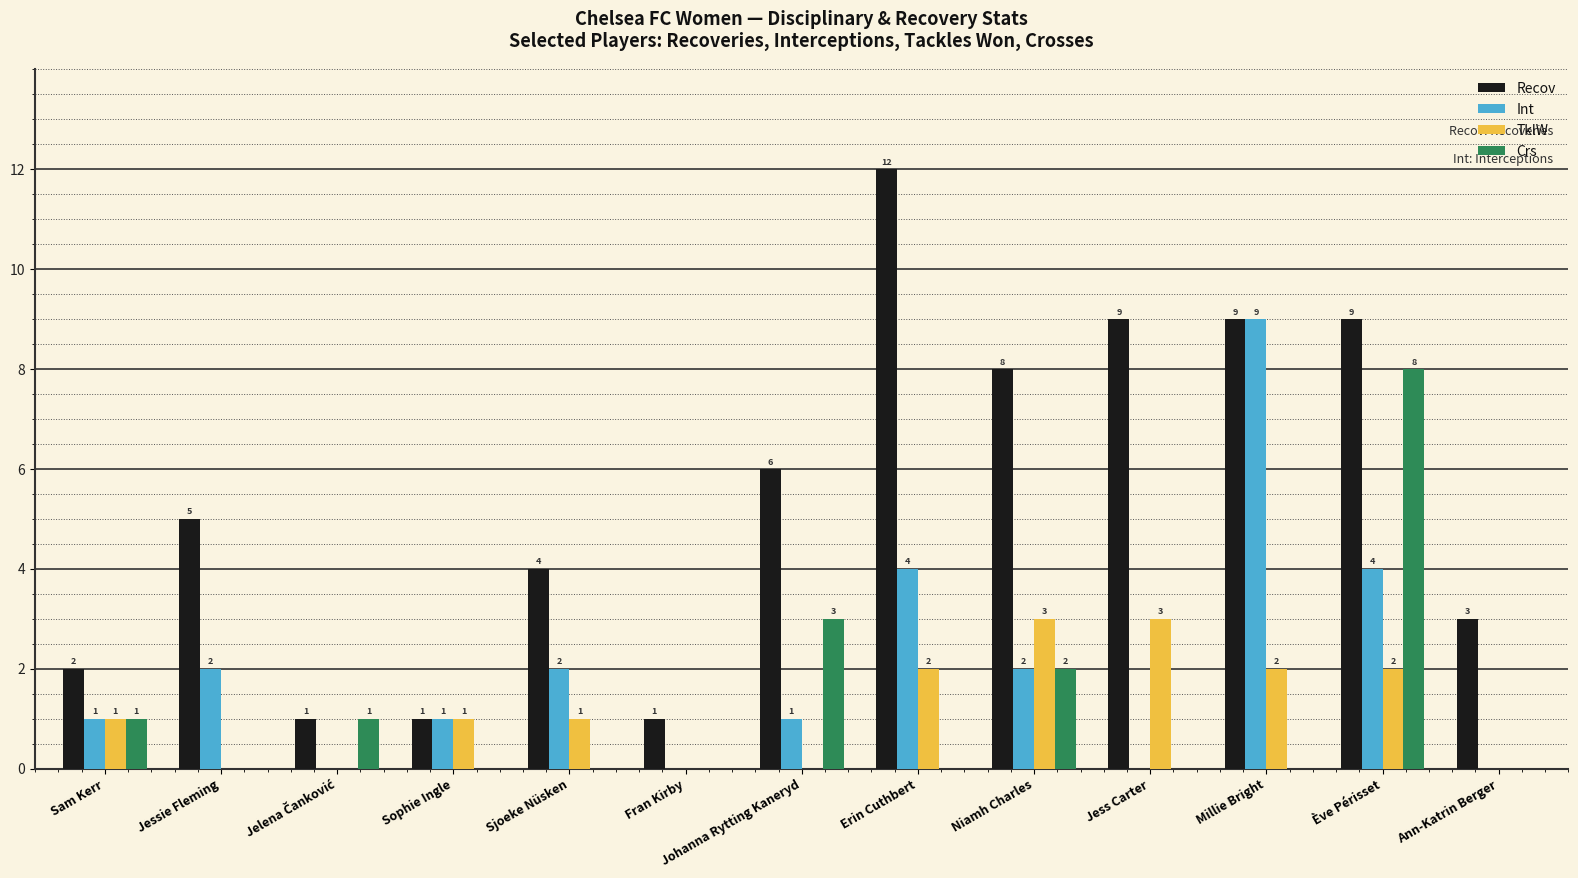

Between Sjoeke Nüsken and Niamh Charles, which series saw the biggest shift?

Recov